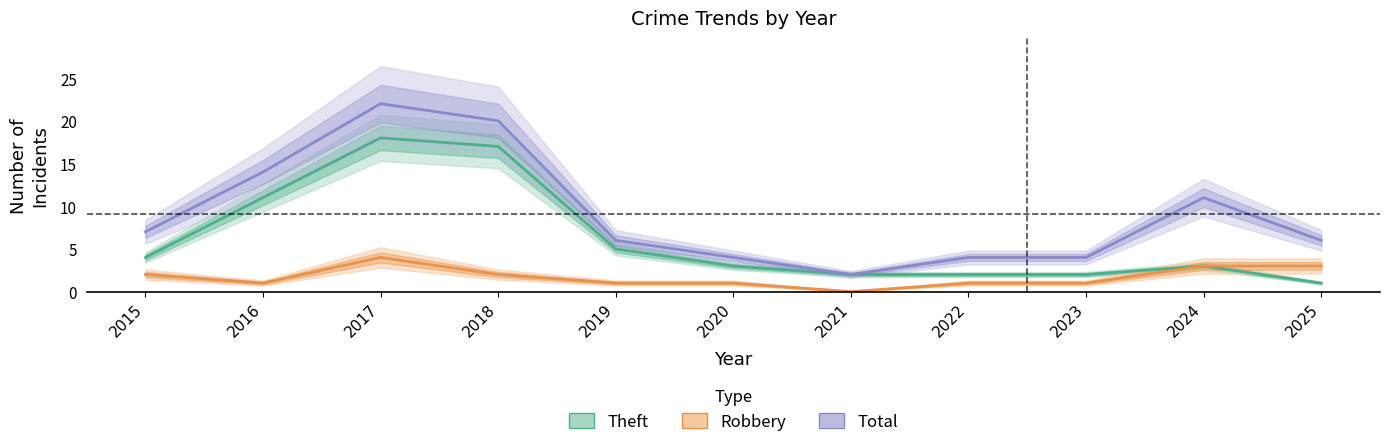

Reading right to left, transcribe all the data shown in this chart.

Theft: 2025=1	2024=3	2023=2	2022=2	2021=2	2020=3	2019=5	2018=17	2017=18	2016=11	2015=4
Robbery: 2025=3	2024=3	2023=1	2022=1	2021=0	2020=1	2019=1	2018=2	2017=4	2016=1	2015=2
Total: 2025=6	2024=11	2023=4	2022=4	2021=2	2020=4	2019=6	2018=20	2017=22	2016=14	2015=7